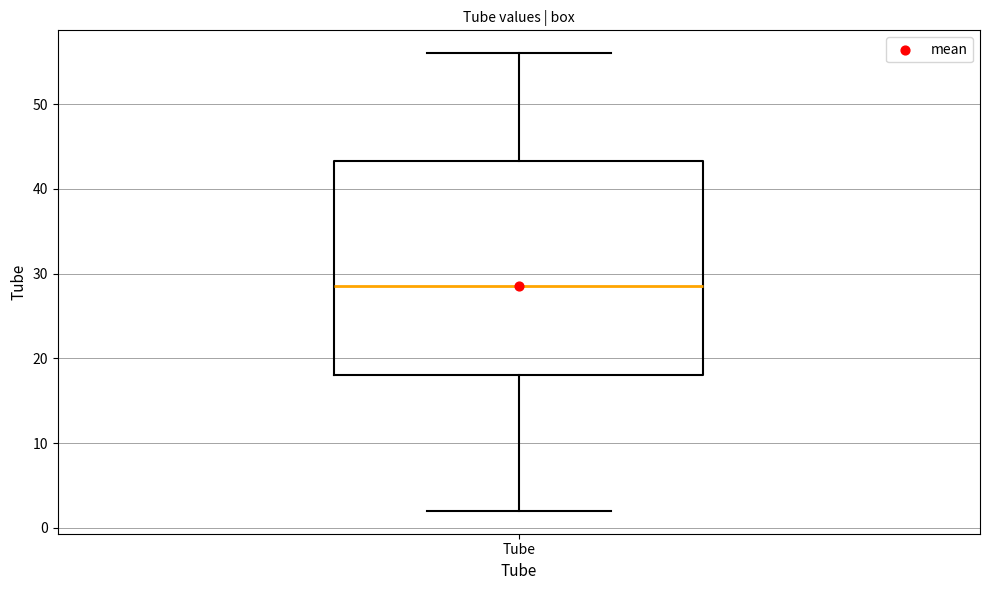

Transcribe this box plot: give where the median line is, the range the box spans, and where the two whiskers end, as read against the y-axis. The values are not printed on the chart, so give them approximately, as read against the axis.

median 29, box 18 to 43, whiskers 2 to 56